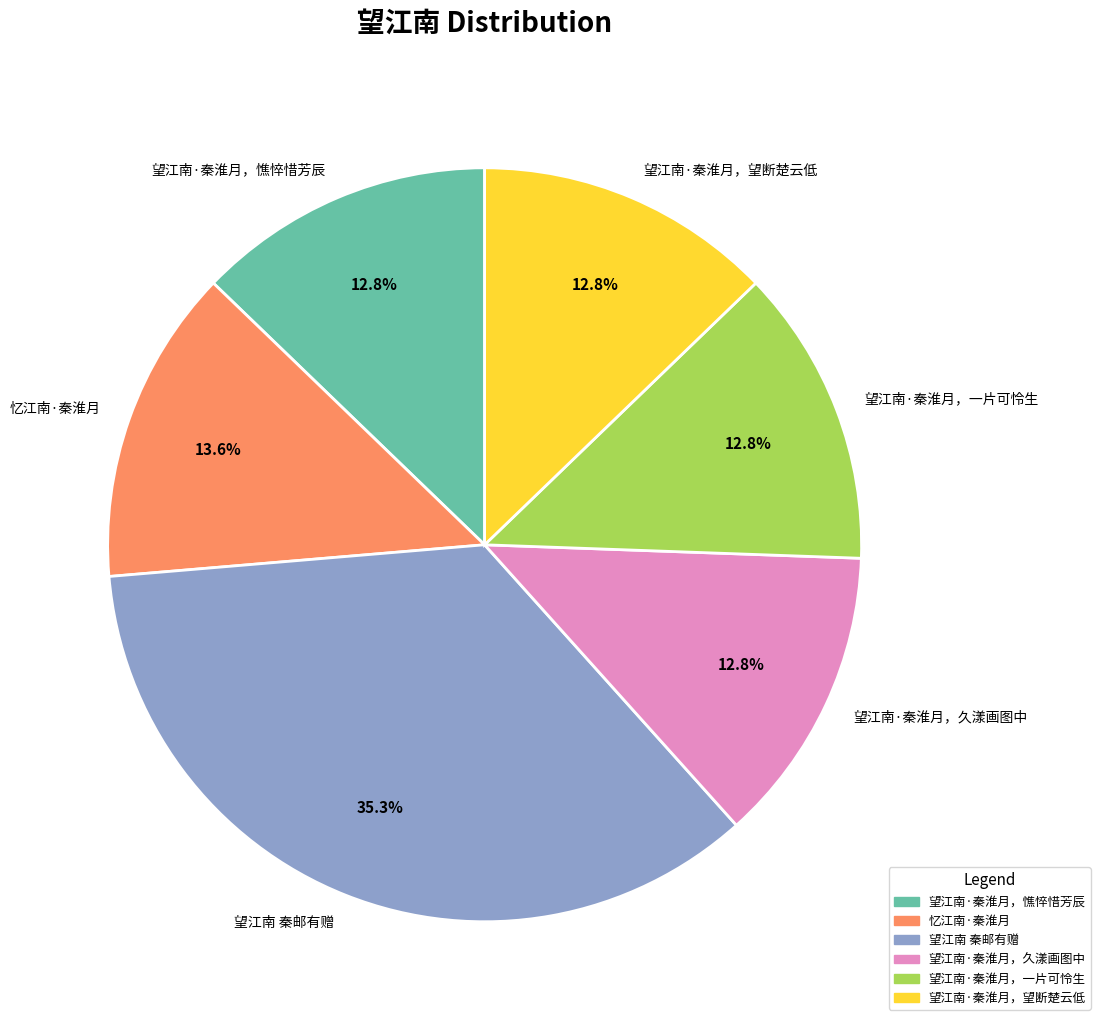

To the nearest percent, what portion does 望江南·秦淮月，久漾画图中 represent?

13%